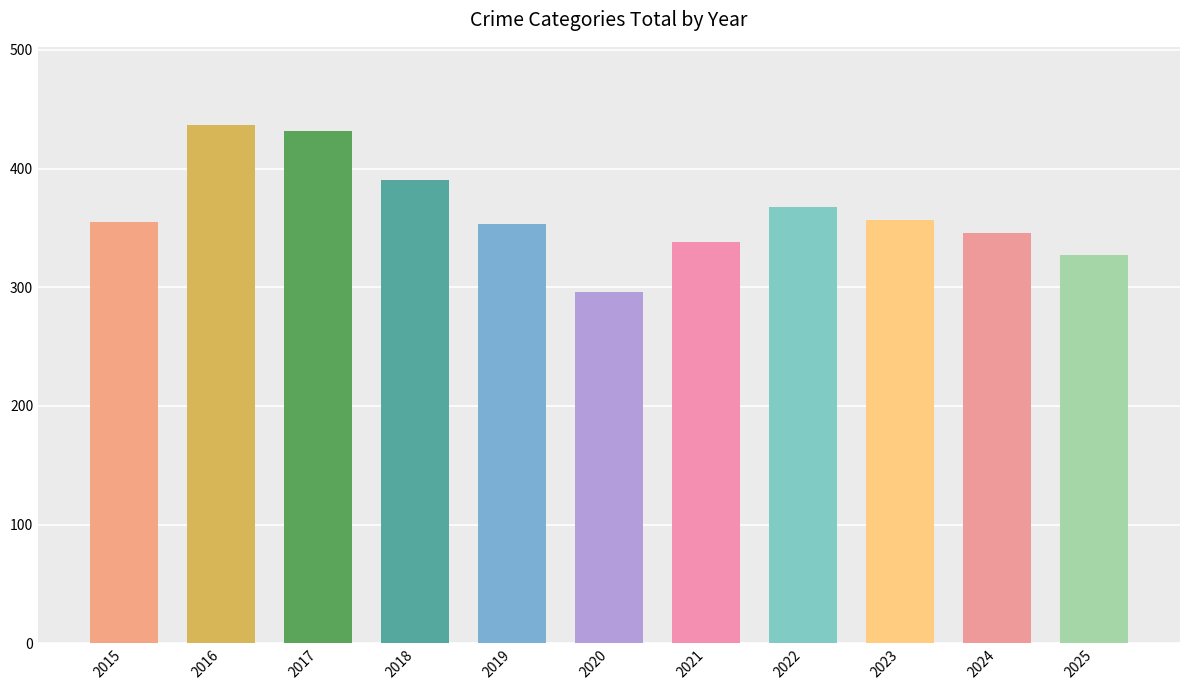

Are the bars grouped side by side (vs. stacked)?

Yes